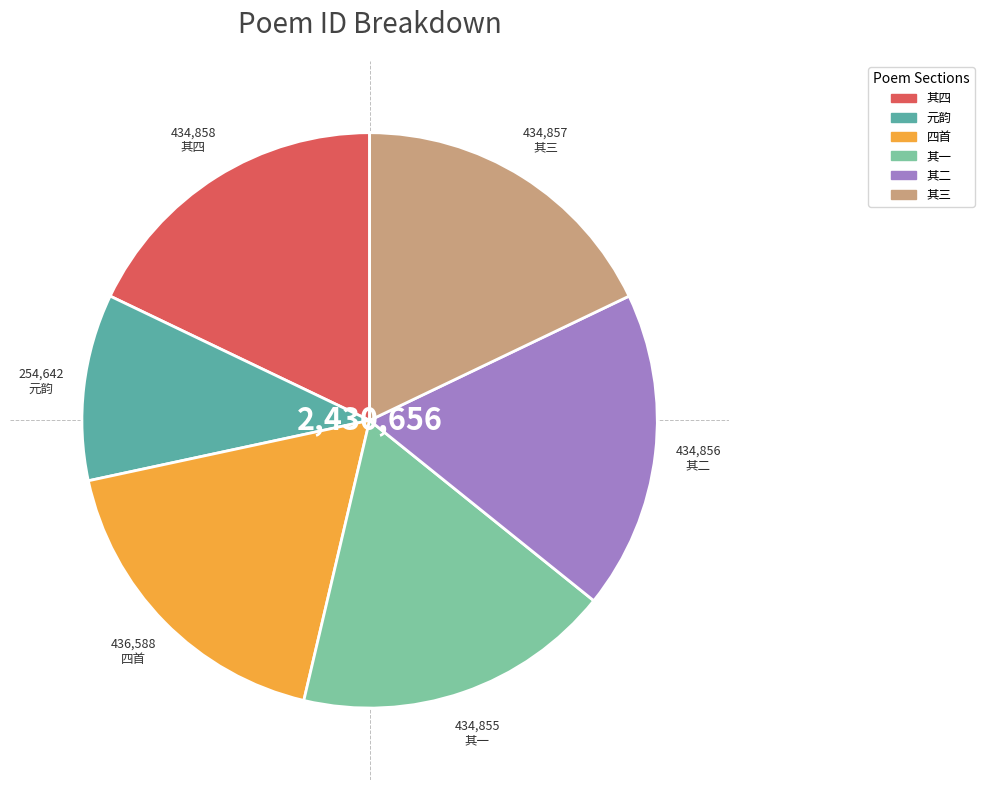

Is there a majority slice in this chart?

No